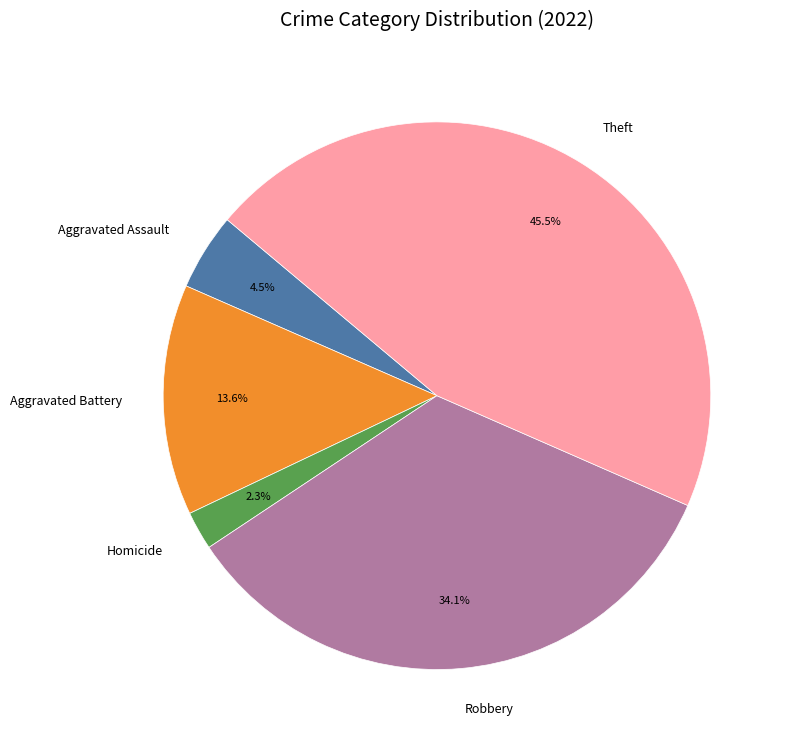

Do Aggravated Battery and Aggravated Assault together represent more than half of the pie?

No